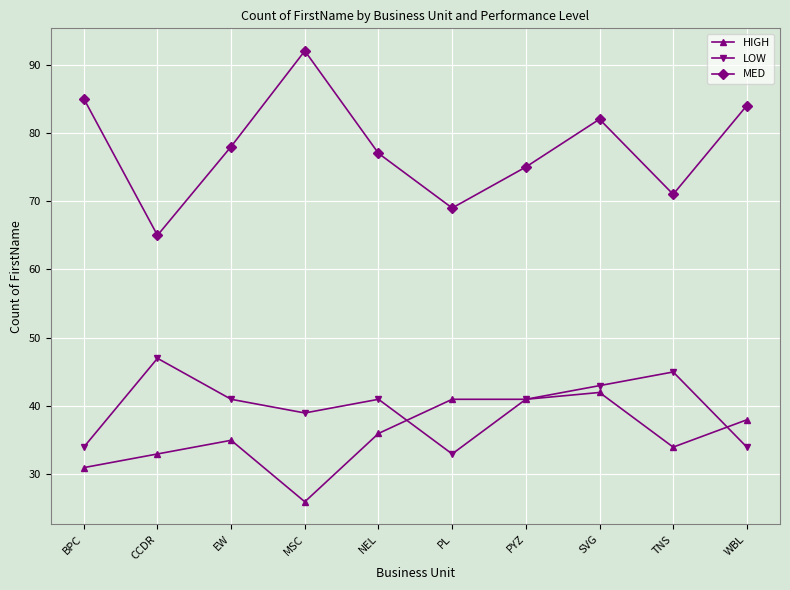

True or false: HIGH and MED cross at least once.

False